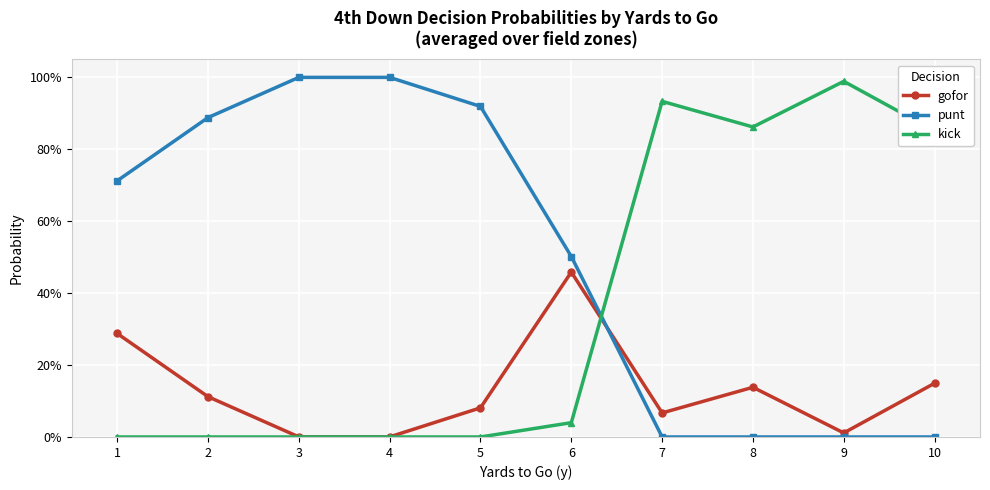

What is the difference between the gofor values at 3 and 7?

0.1